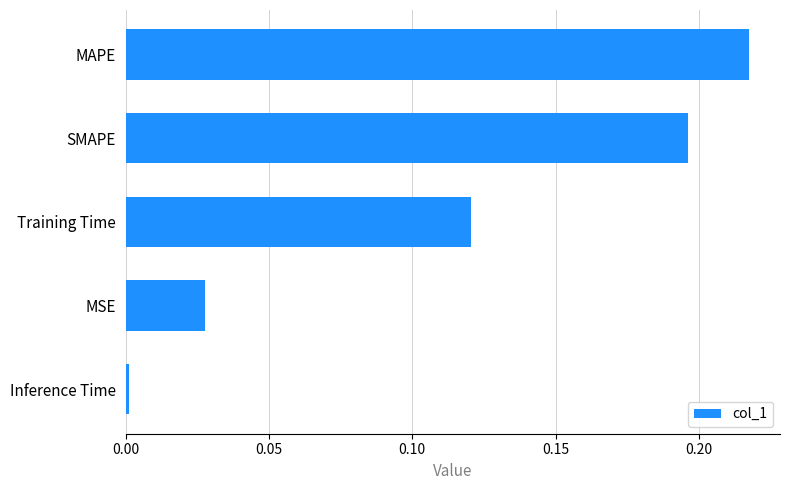

What is the sum of all values?

0.6